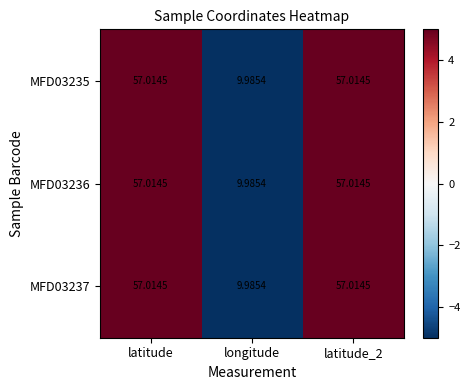

Which category has the lowest value across all series?

longitude